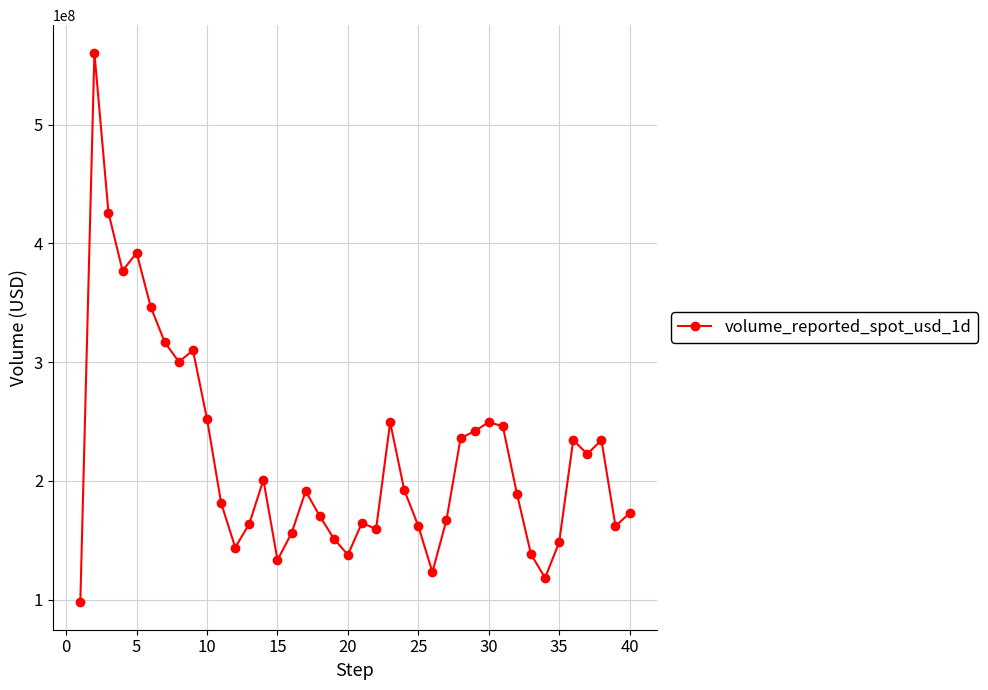

What is the average value?

220533715.3